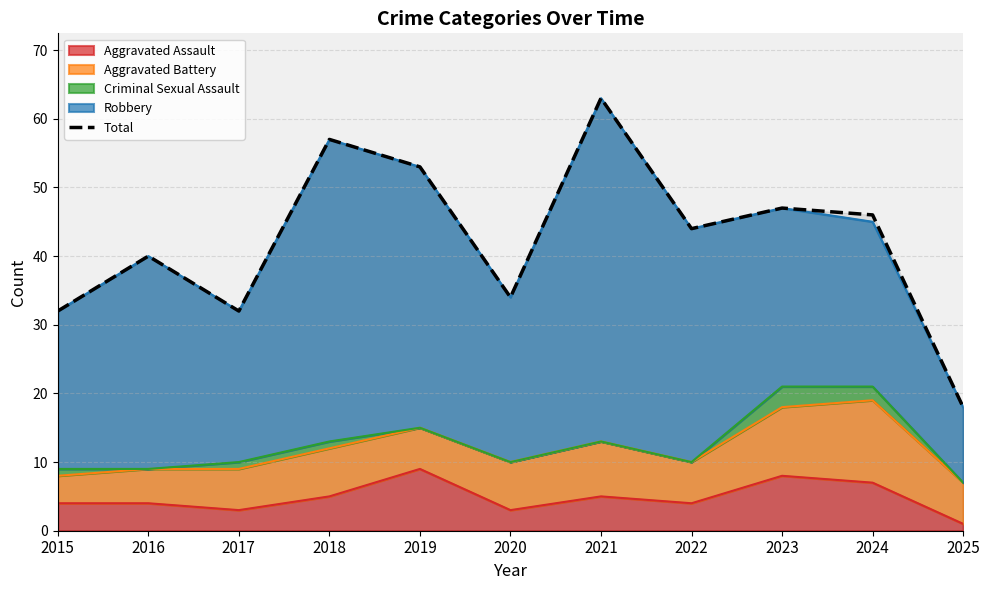

What is the change in value from 2015 to 2023?

+15